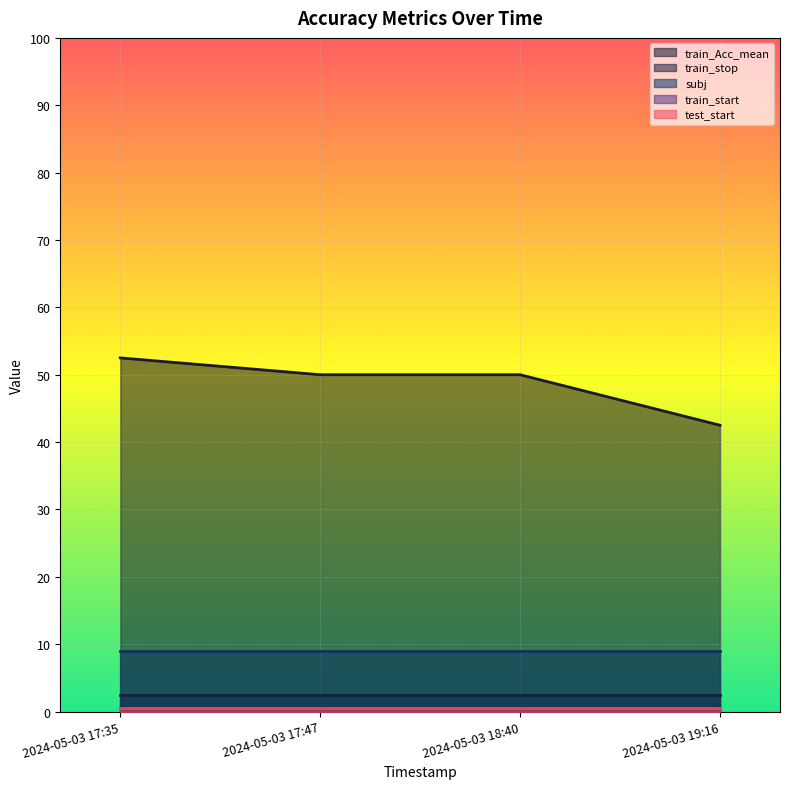

What is the difference between the highest and lowest values at 2024-05-03 17:47?

50.0